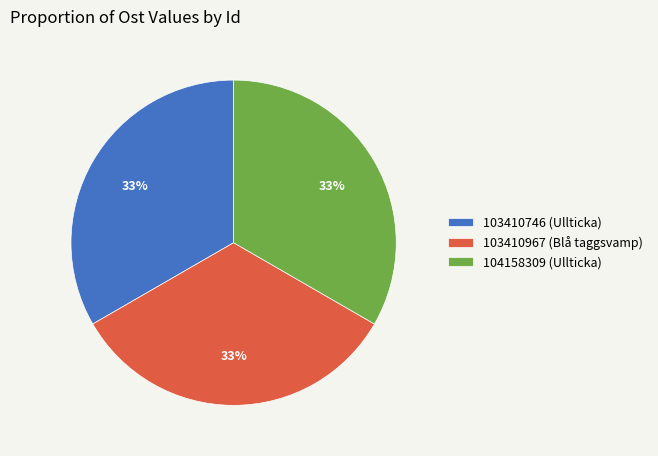

To the nearest percent, what is the combined percentage of 103410967 (Blå taggsvamp) and 104158309 (Ullticka)?

67%